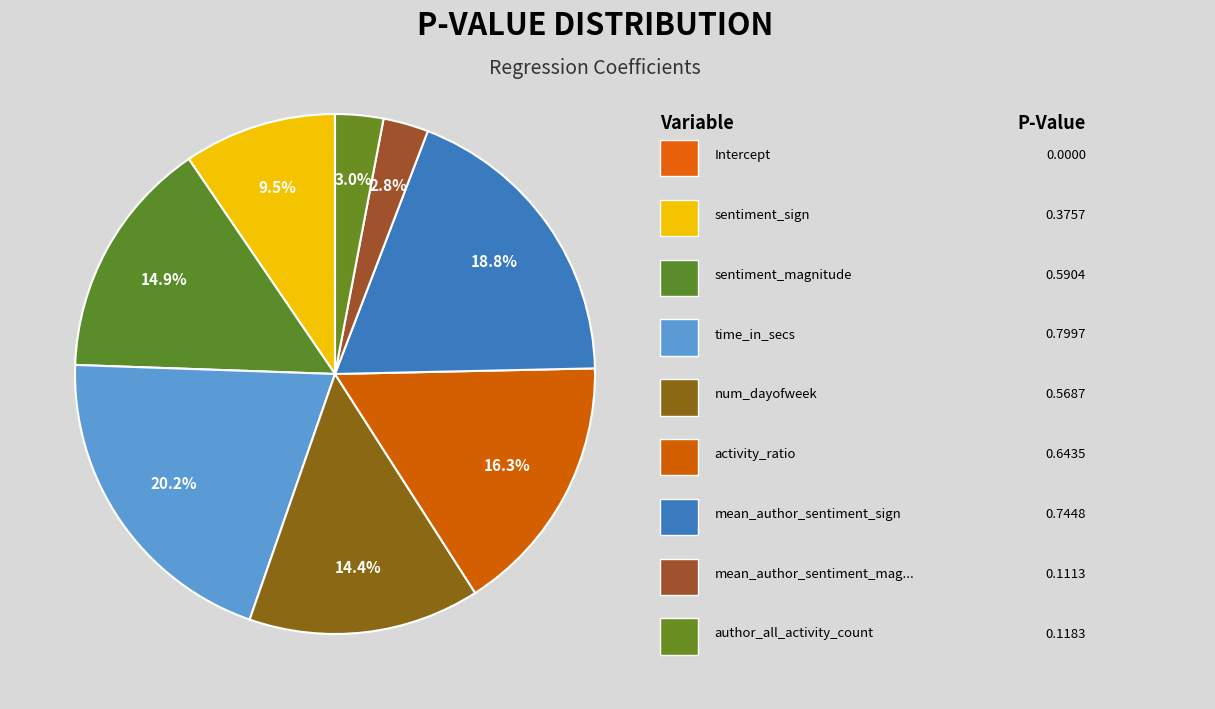

Rank the categories by value from lowest to highest.

Intercept, mean_author_sentiment_magnitude, author_all_activity_count, sentiment_sign, num_dayofweek, sentiment_magnitude, activity_ratio, mean_author_sentiment_sign, time_in_secs